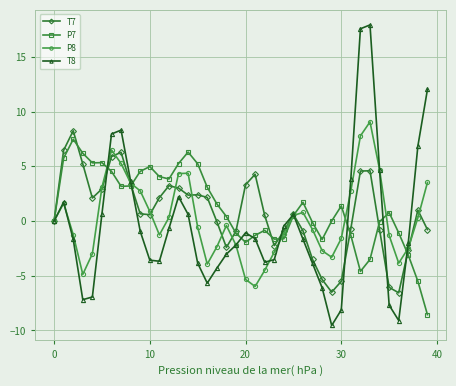

True or false: P7 has more than 0 interior local peaks.

True